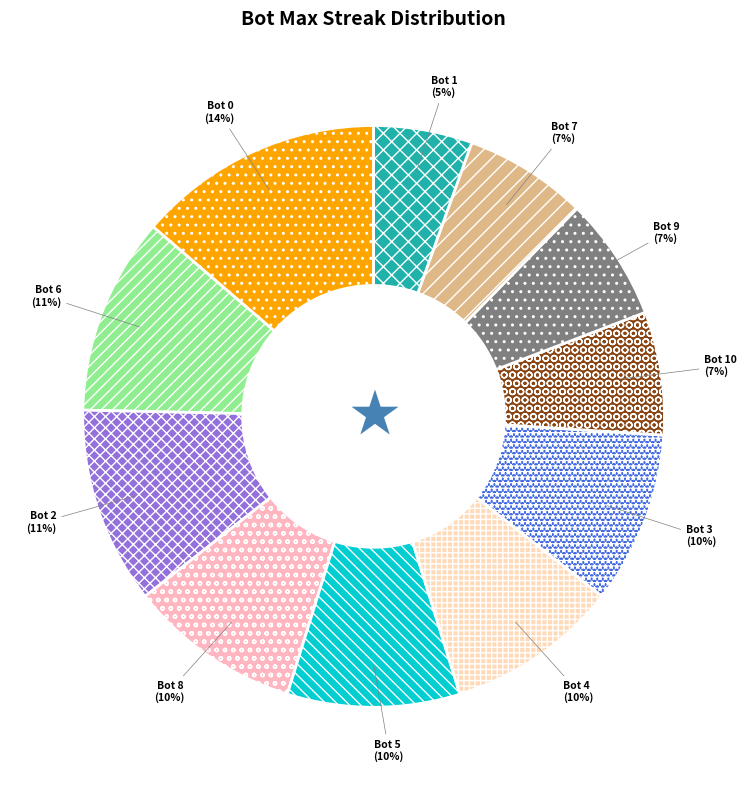

To the nearest percent, what percentage of the pie is Bot 8?

10%